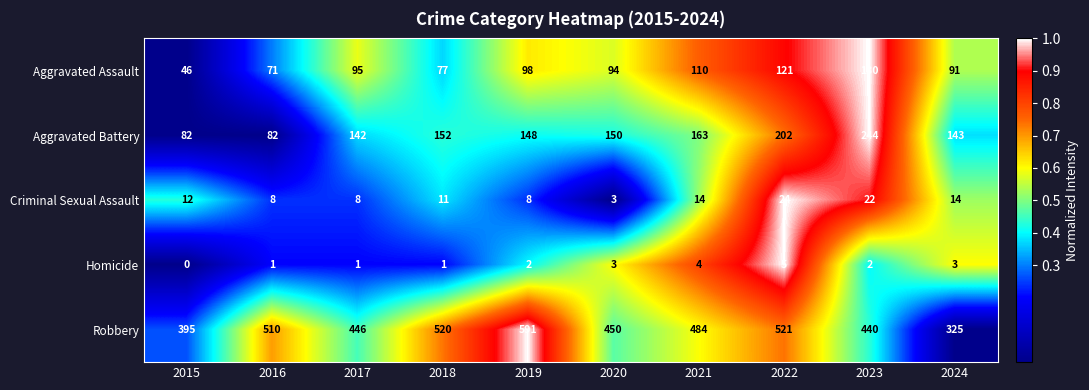

Rank the series by their maximum value, from highest to lowest.

Robbery, Aggravated Battery, Aggravated Assault, Criminal Sexual Assault, Homicide